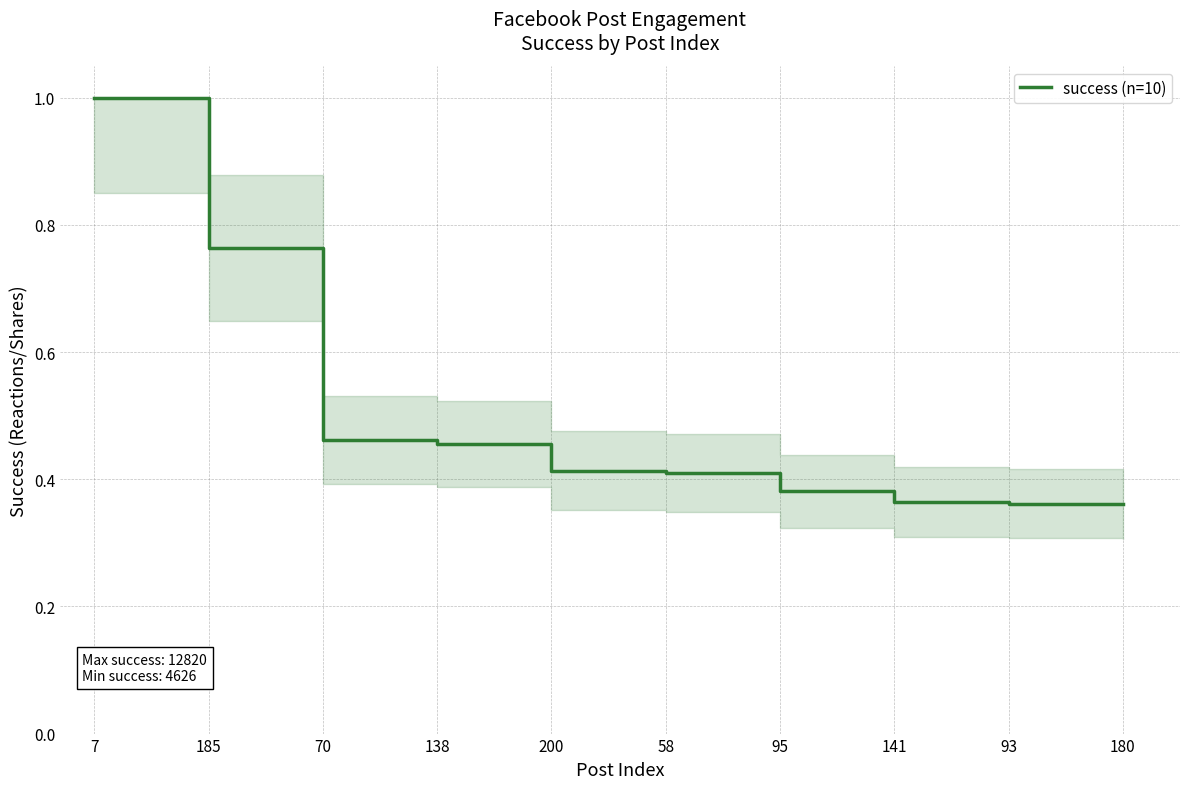

What is the change in value from 185 to 138?

-0.3